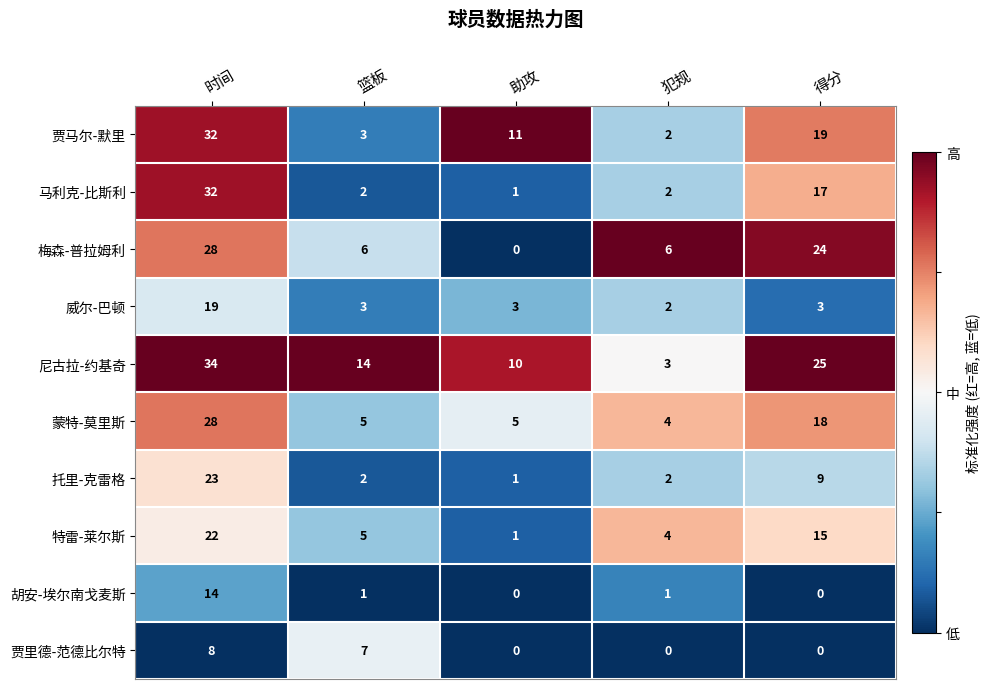

Count the number of data series in this chart.

10